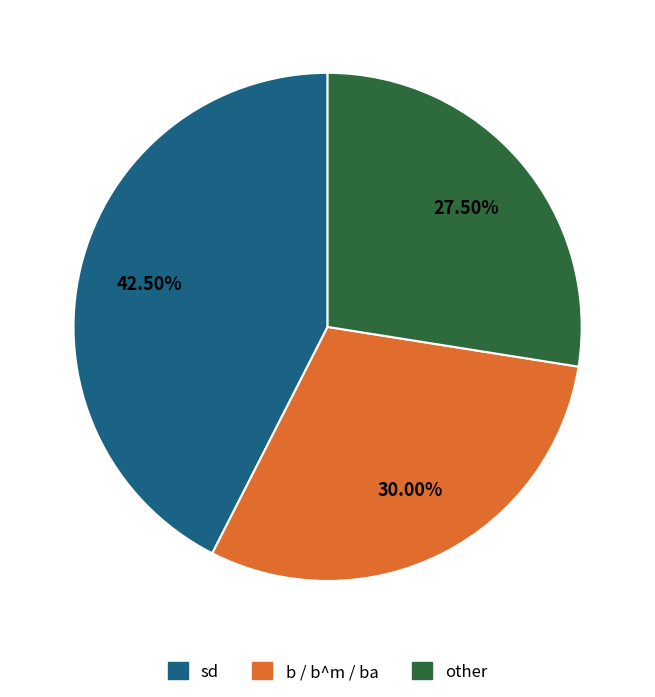

Is there any slice that represents more than half of the pie?

No